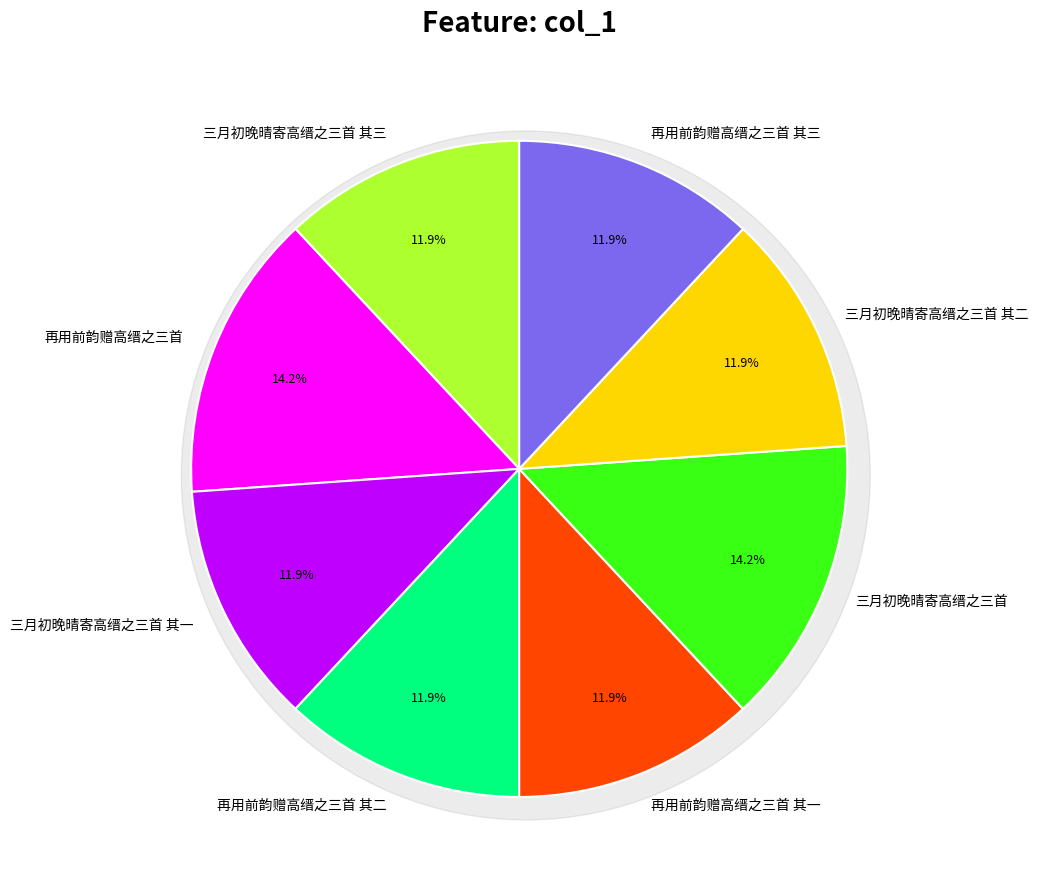

Count the number of slices in the pie.

8